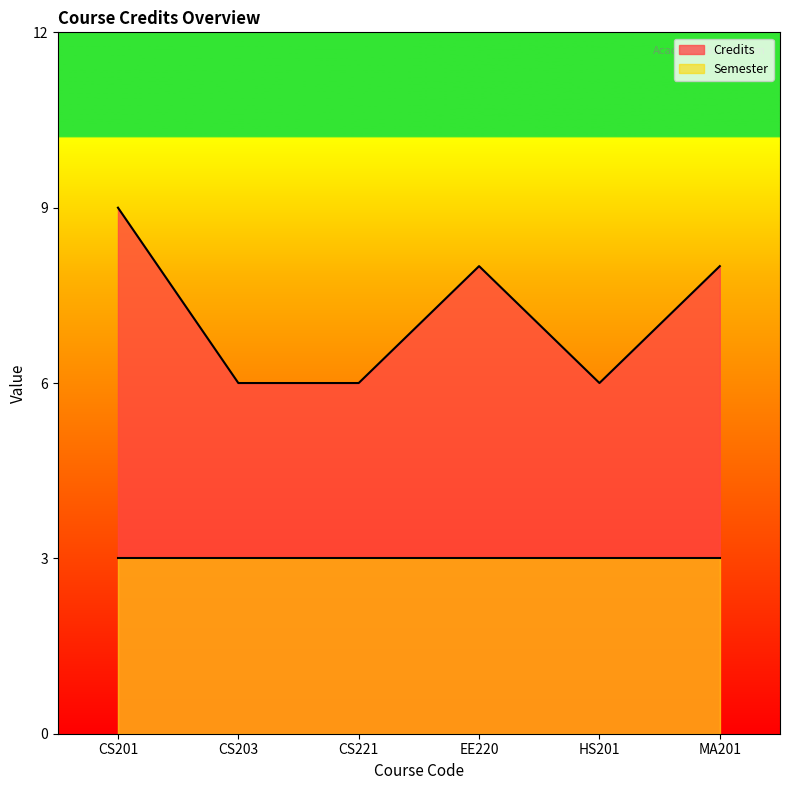

Which category has the highest value across all series?

CS201